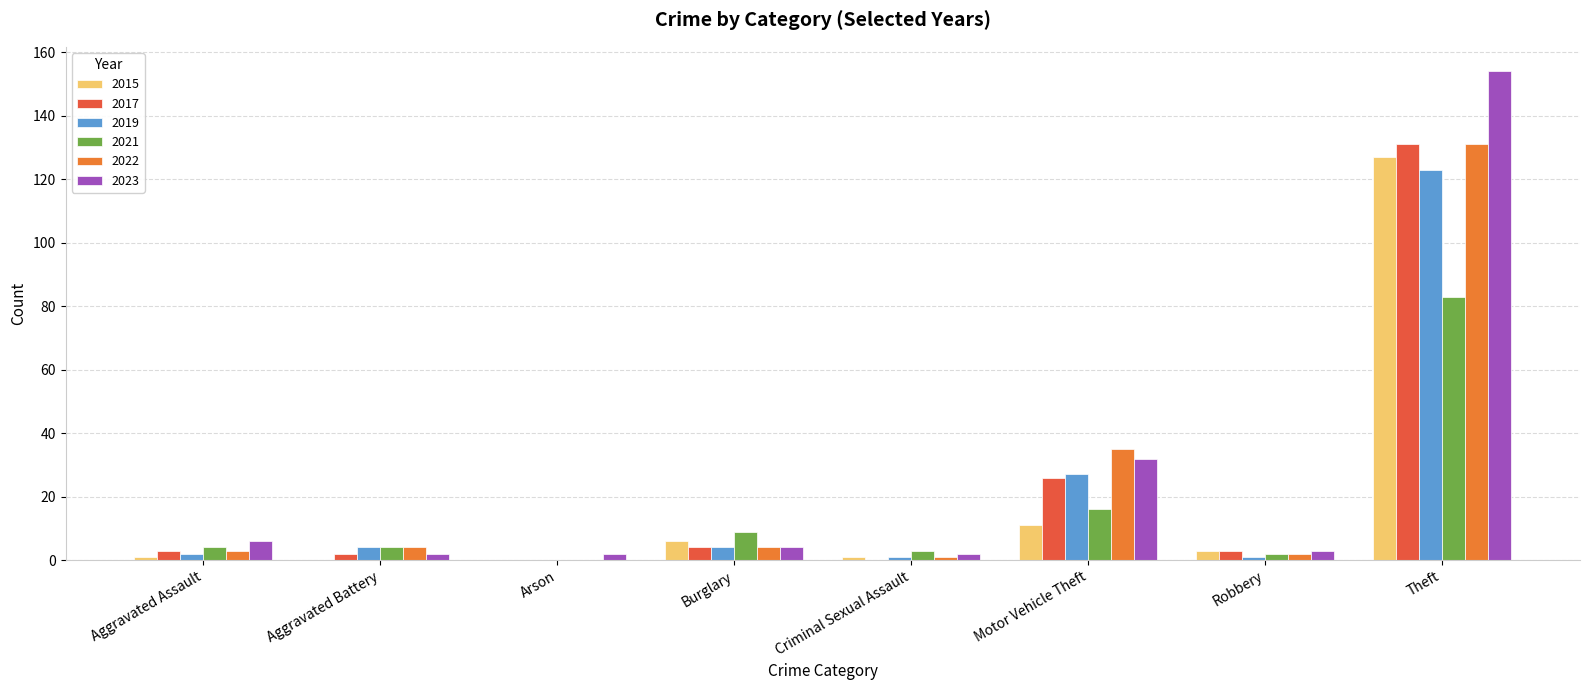

Reading left to right, transcribe all the data shown in this chart.

2015: 1	0	0	6	1	11	3	127
2017: 3	2	0	4	0	26	3	131
2019: 2	4	0	4	1	27	1	123
2021: 4	4	0	9	3	16	2	83
2022: 3	4	0	4	1	35	2	131
2023: 6	2	2	4	2	32	3	154